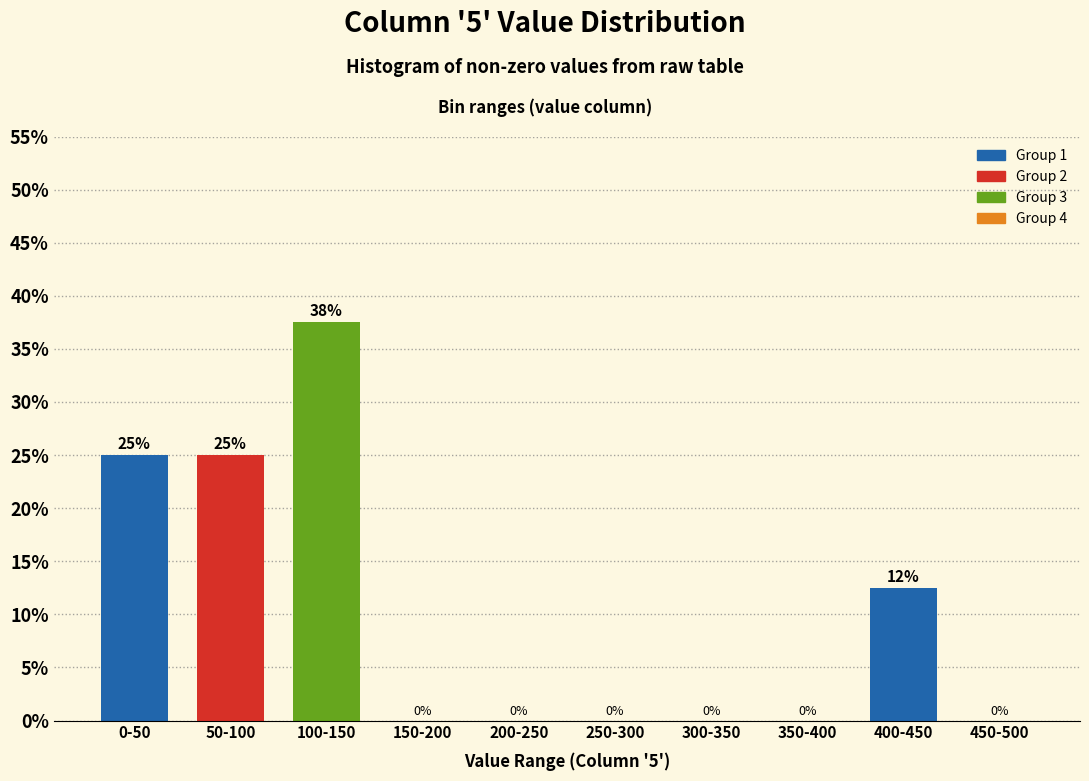

What value does the data have at 0-50?

25.0